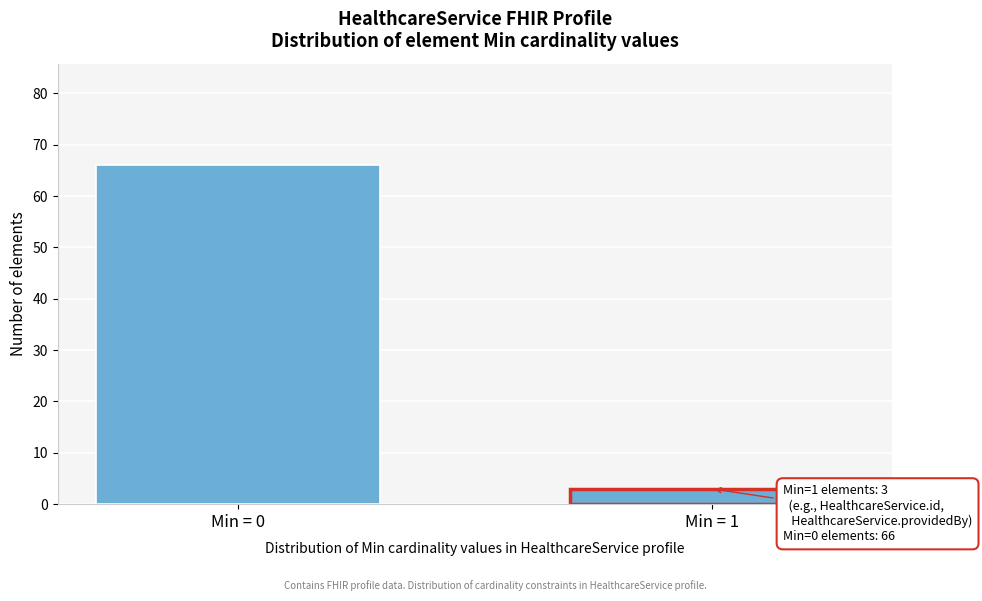

Reading left to right, list all the values displayed in this chart.

66	3